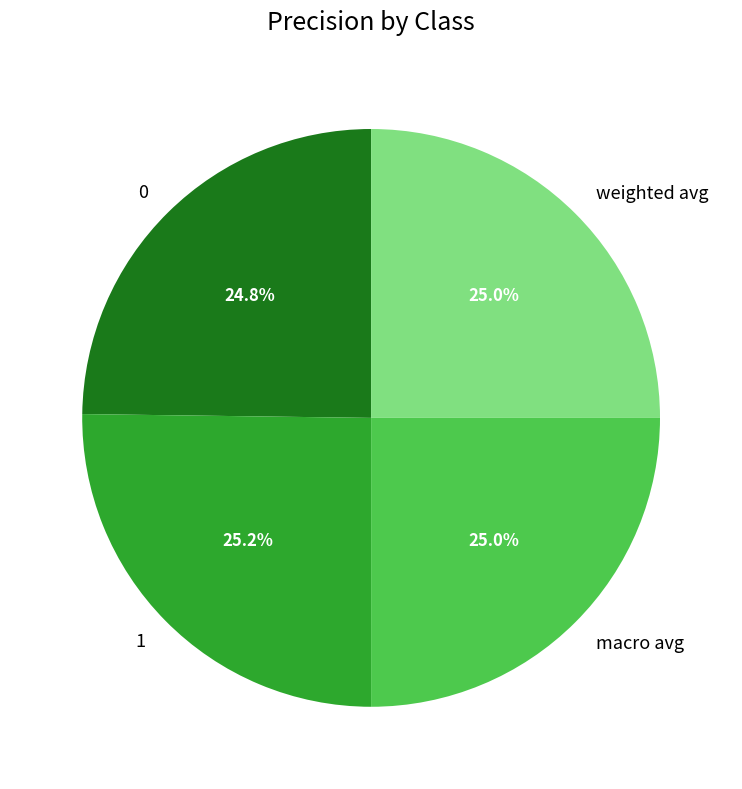

To the nearest percent, what portion does 1 represent?

25%